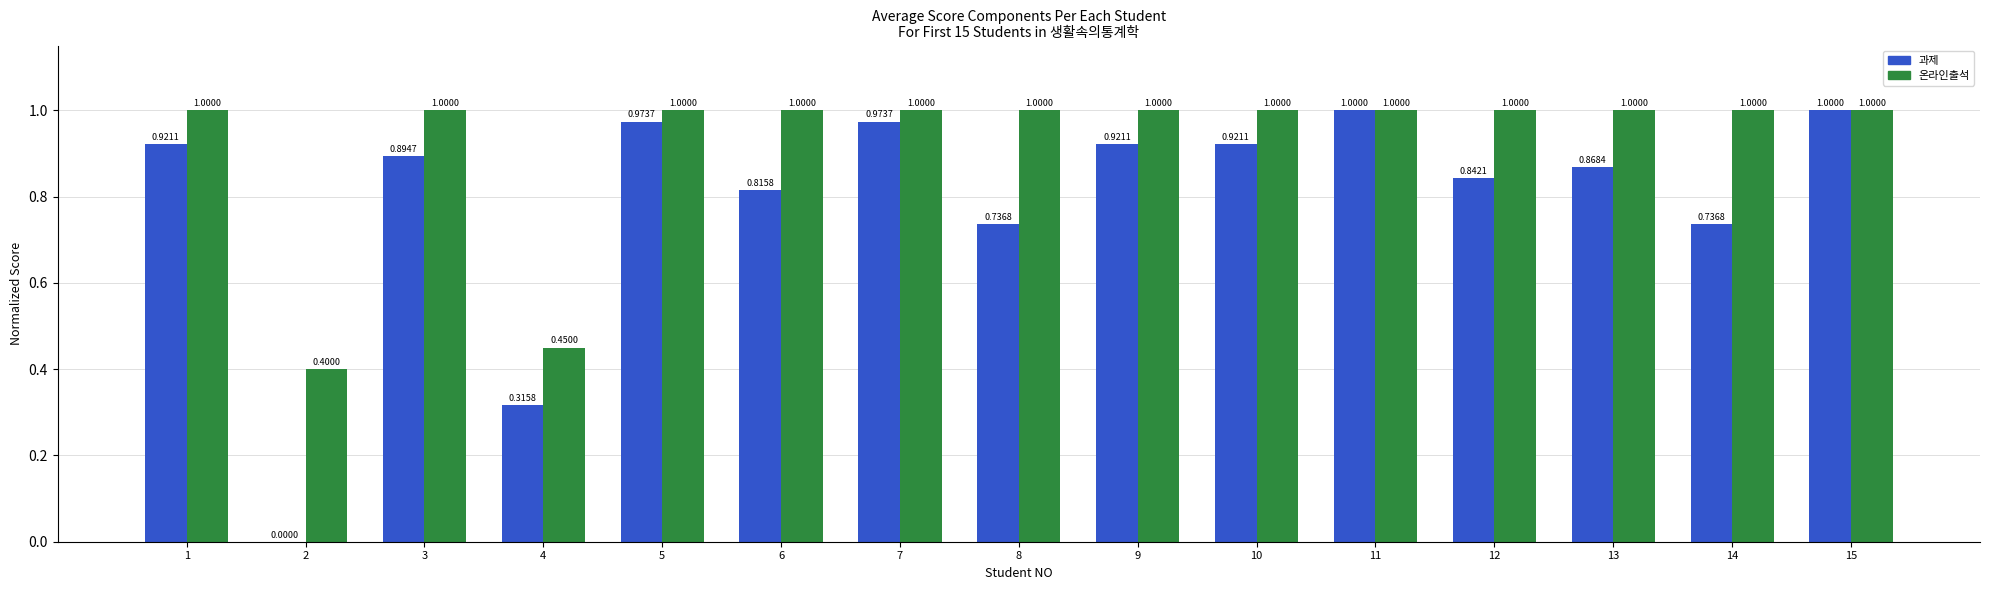

Is the value of 온라인출석 at 8 greater than the value of 과제 at 12?

Yes